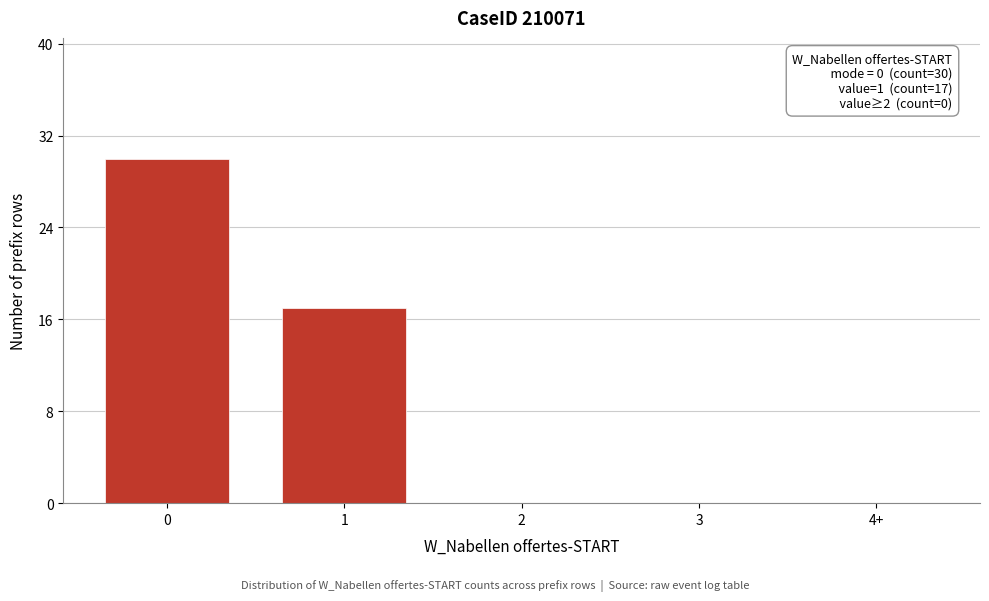

Reading right to left, list all the values displayed in this chart.

4+=0	3=0	2=0	1=17	0=30